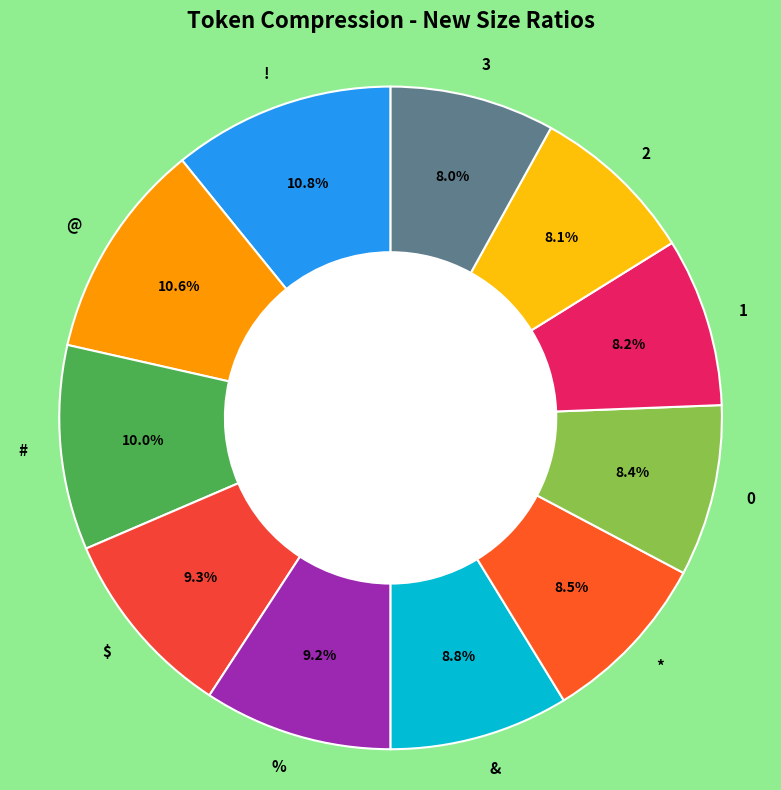

To the nearest percent, what is the difference between the # and 2 slice percentages?

2%